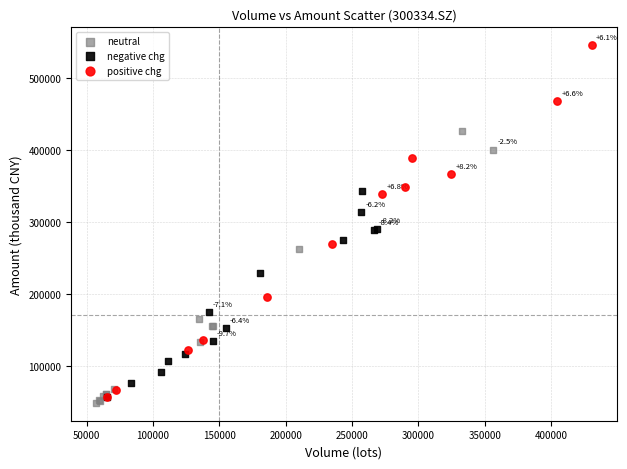

Which series reaches the maximum Y coordinate?

positive chg